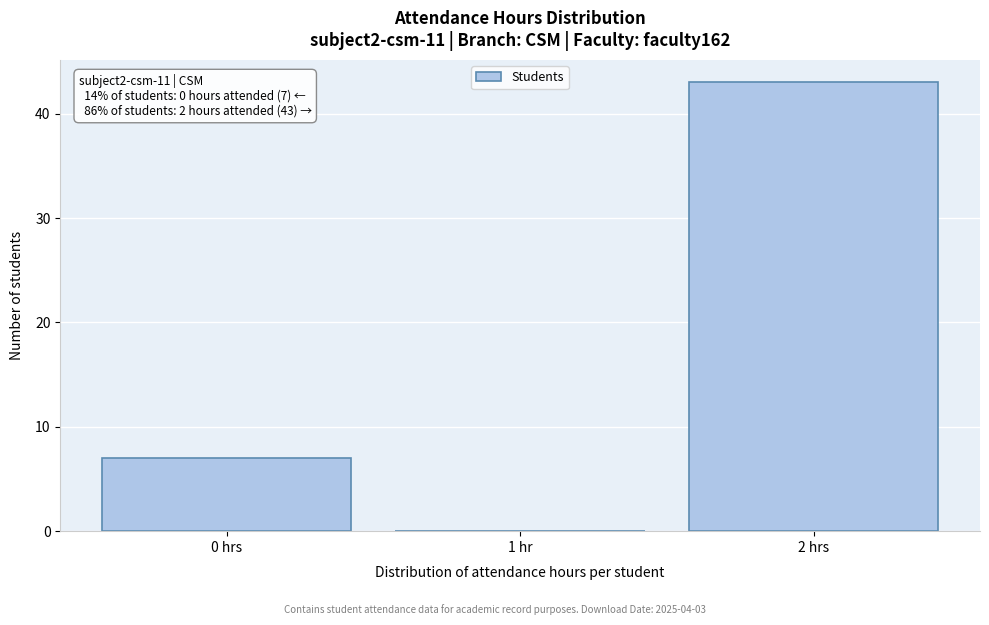

Reading right to left, list all the values displayed in this chart.

2 hrs=43	1 hr=0	0 hrs=7